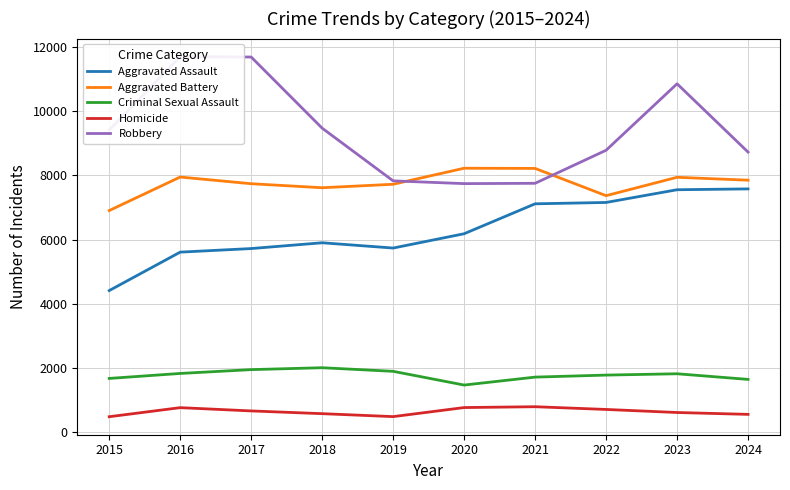

At which category is the sum across all series the highest?

2023